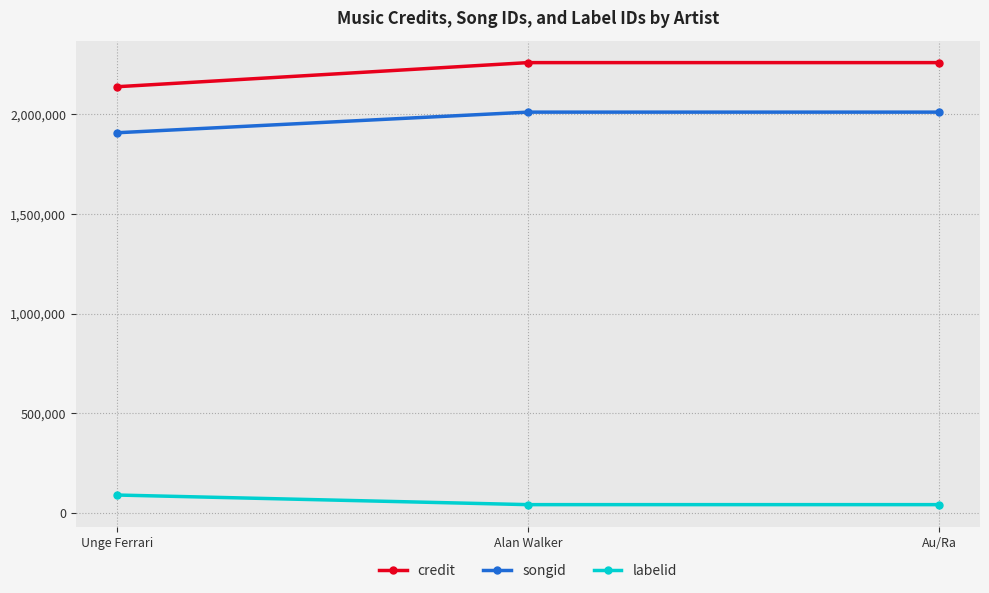

What is the highest value of the credit series?

2259689